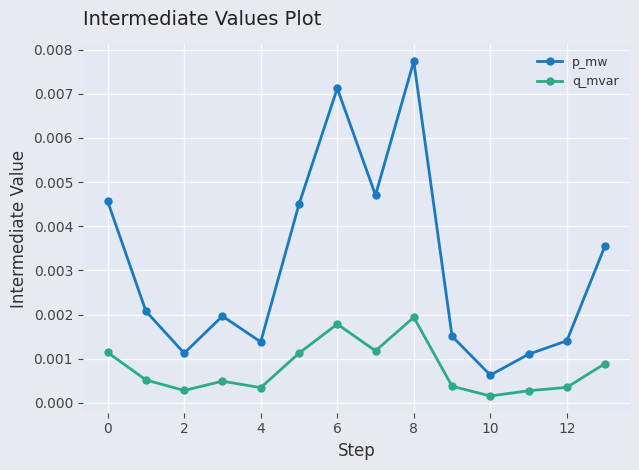

Which series has the widest spread of values?

p_mw